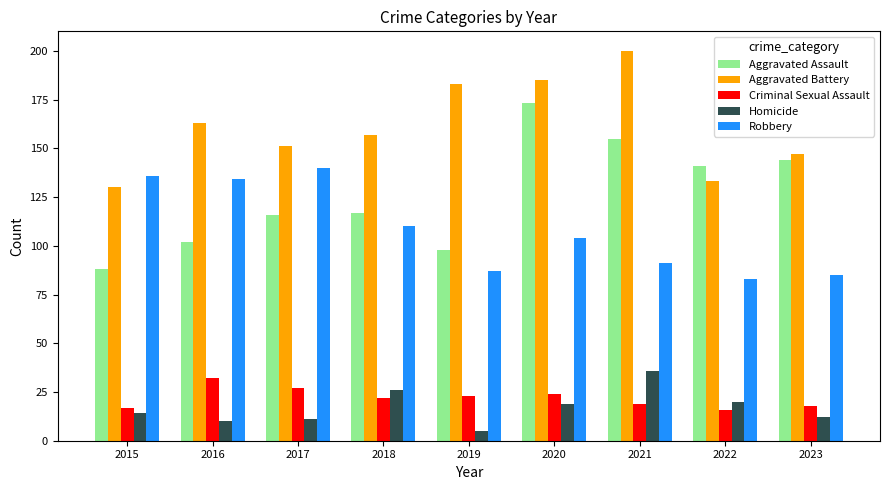

What is the value of the Aggravated Battery bar at the 6th from the left?

185